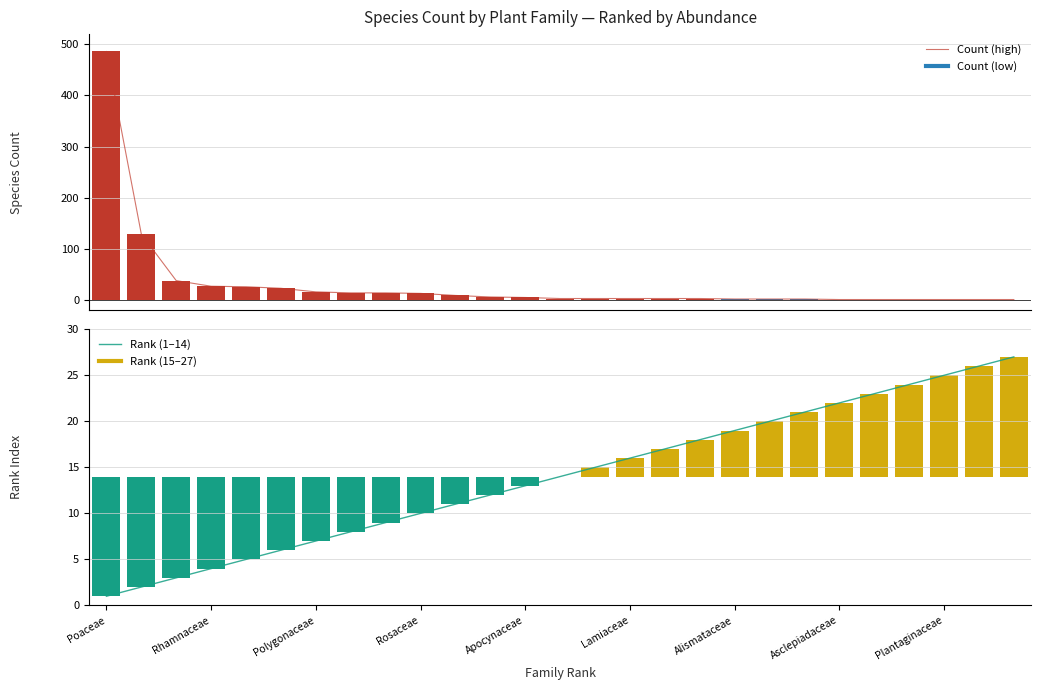

True or false: Rank (1–14) has a value of 22 at Asclepiadaceae.

True